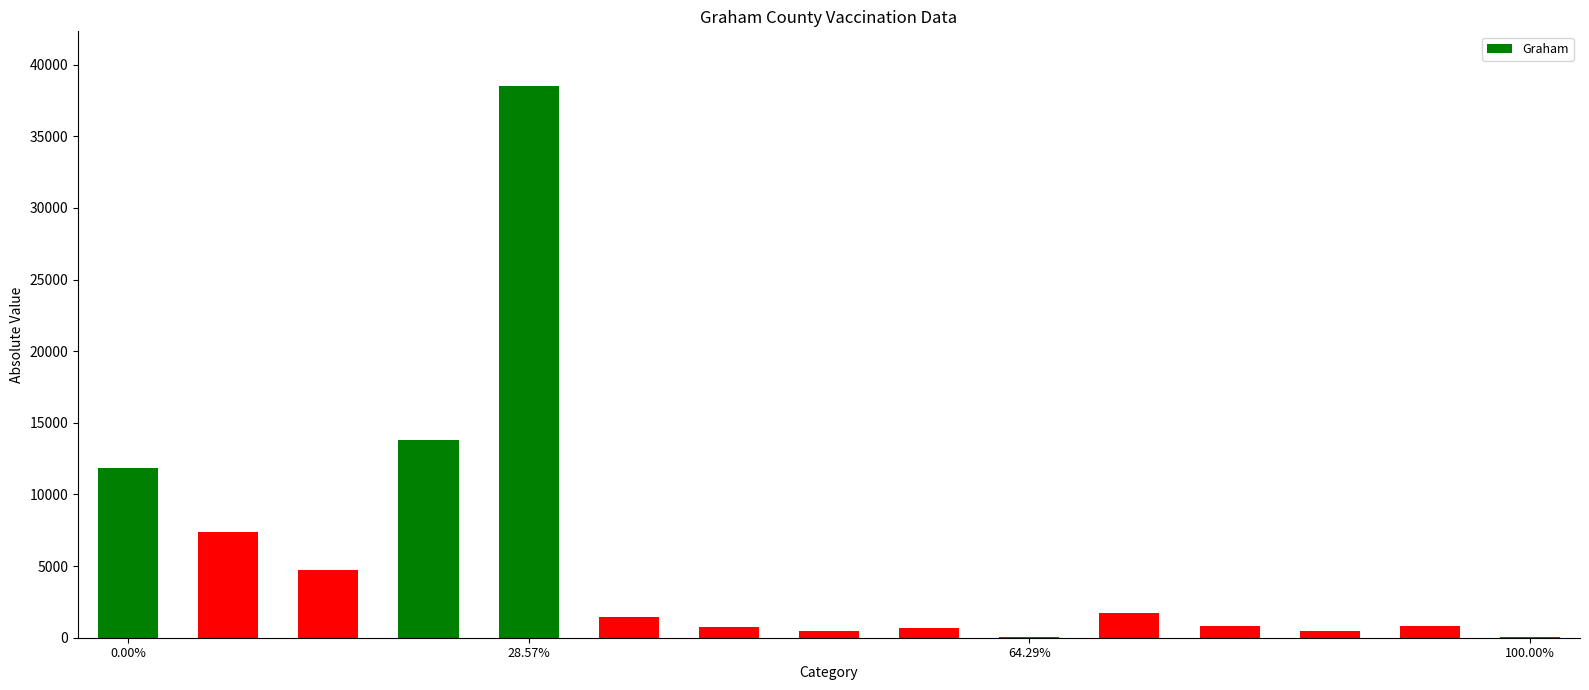

What is the greatest value displayed?

38476